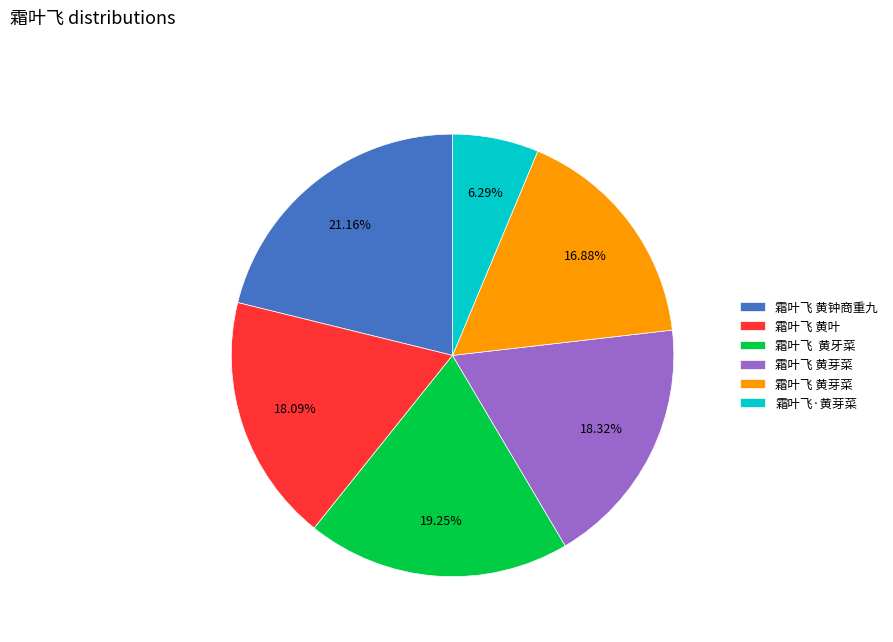

Is there any slice that represents more than half of the pie?

No